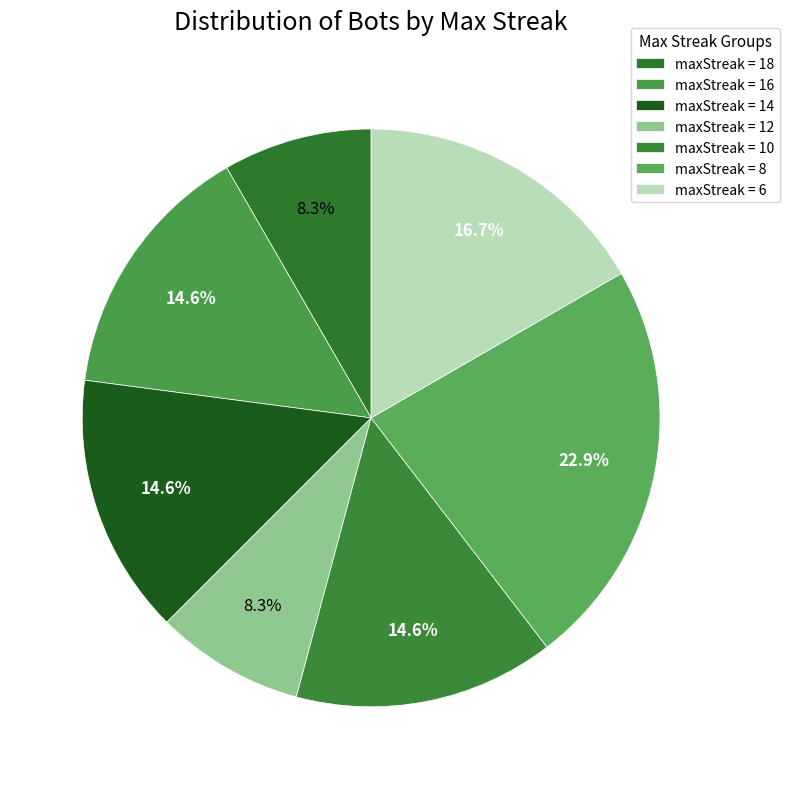

How many slices are in this pie chart?

7